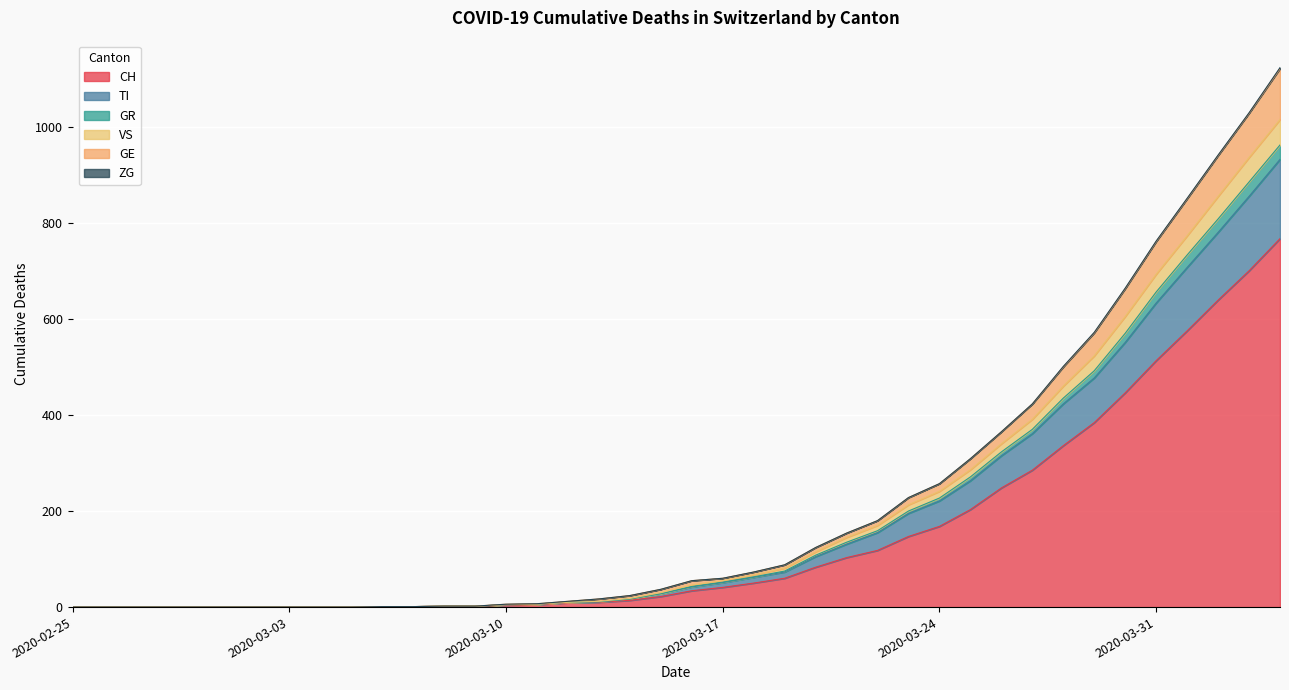

How many data points in GR are above 55?

19